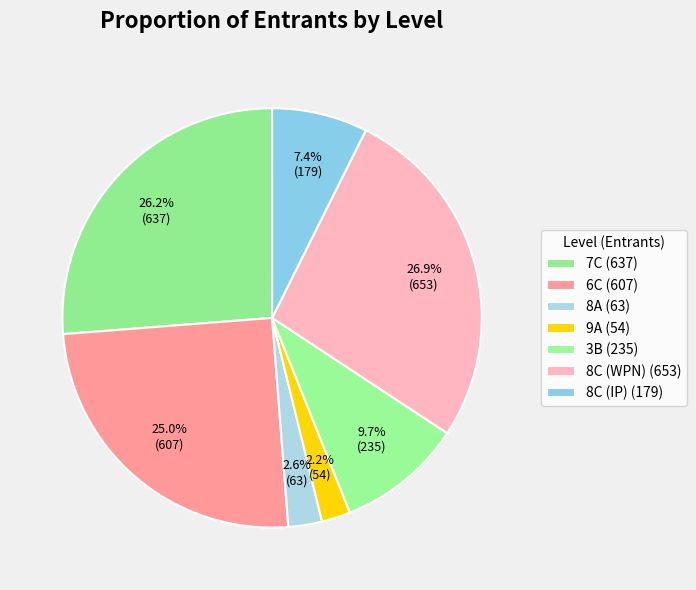

How many segments does this pie chart have?

7